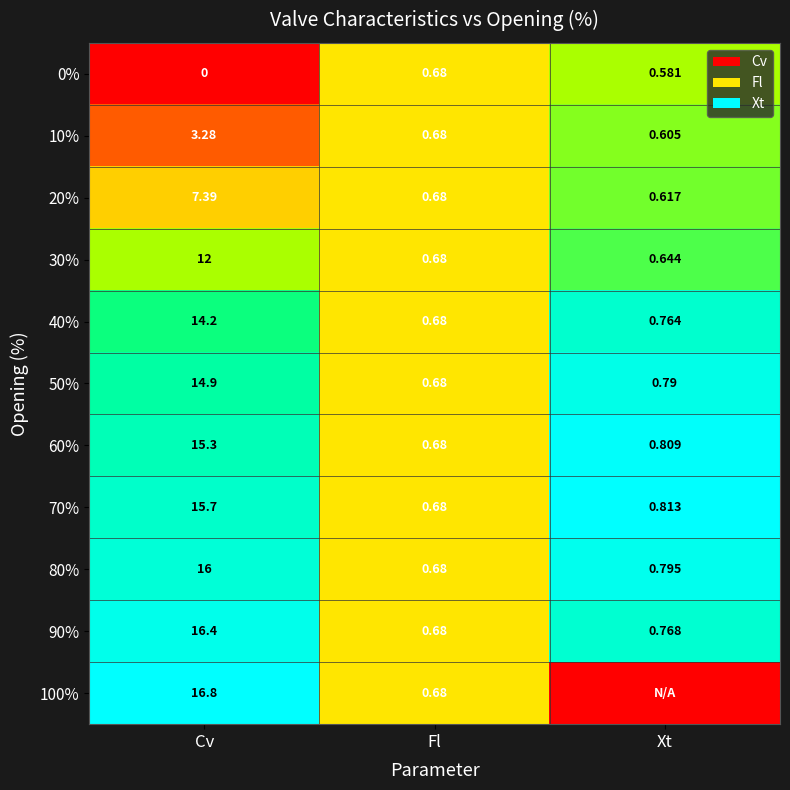

Is the value of 70% at Xt greater than the value of 90% at Xt?

Yes